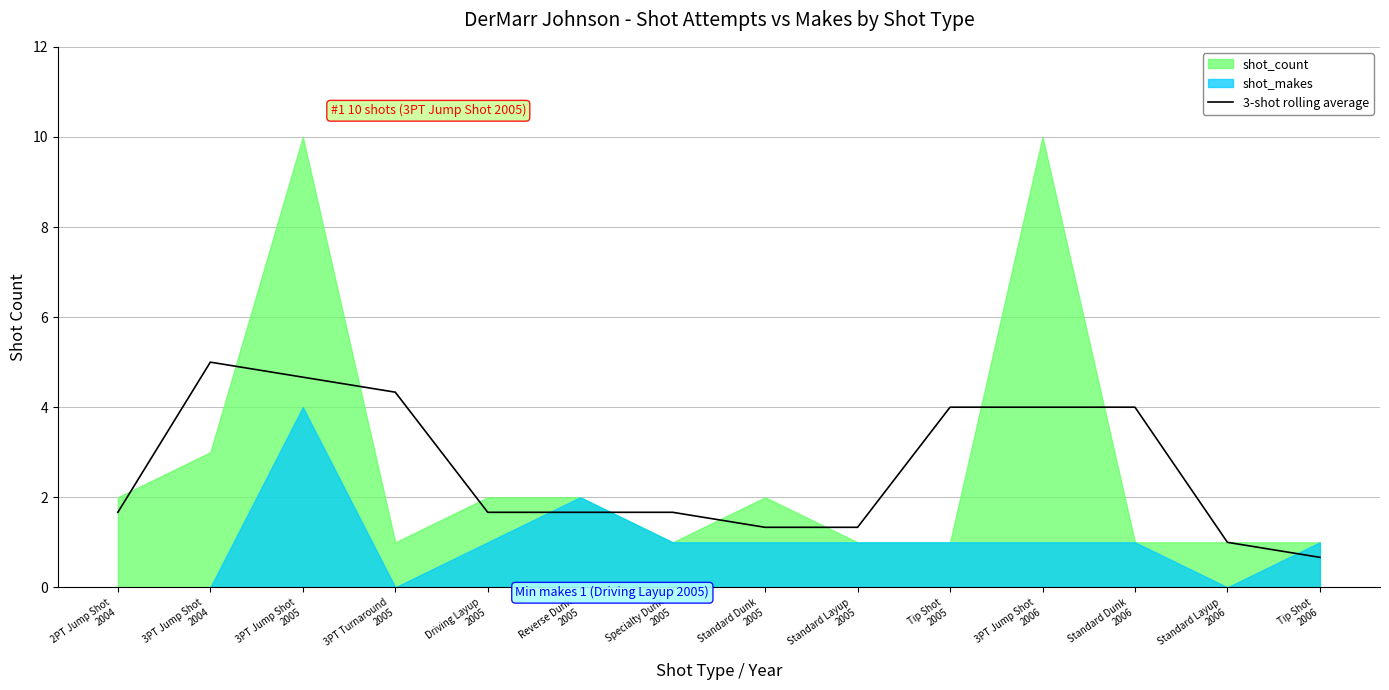

Between 3PT Turnaround
2005 and Standard Dunk
2006, which is larger?

3PT Turnaround
2005